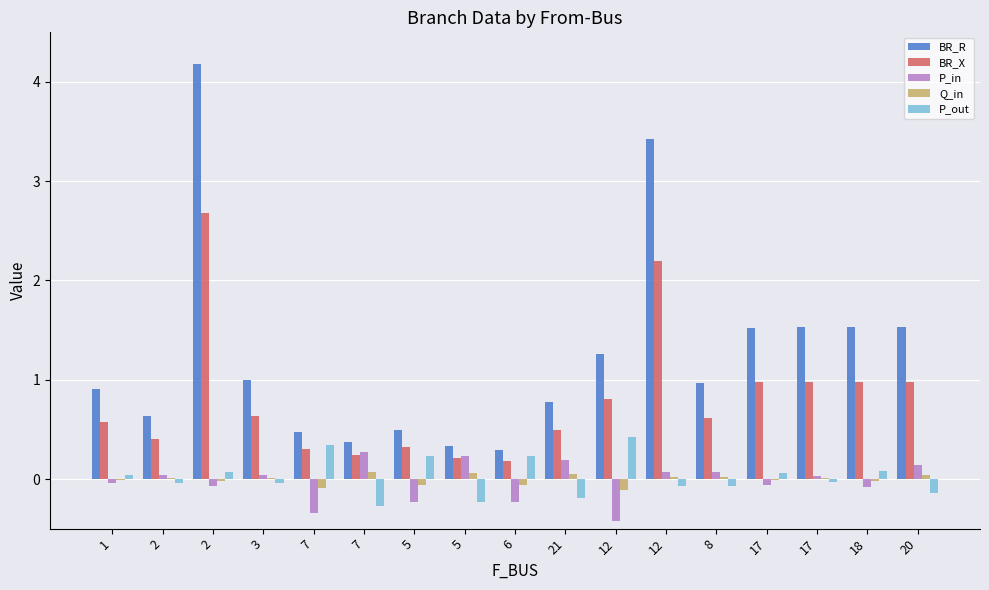

At how many categories does at least one series exceed 1?

7